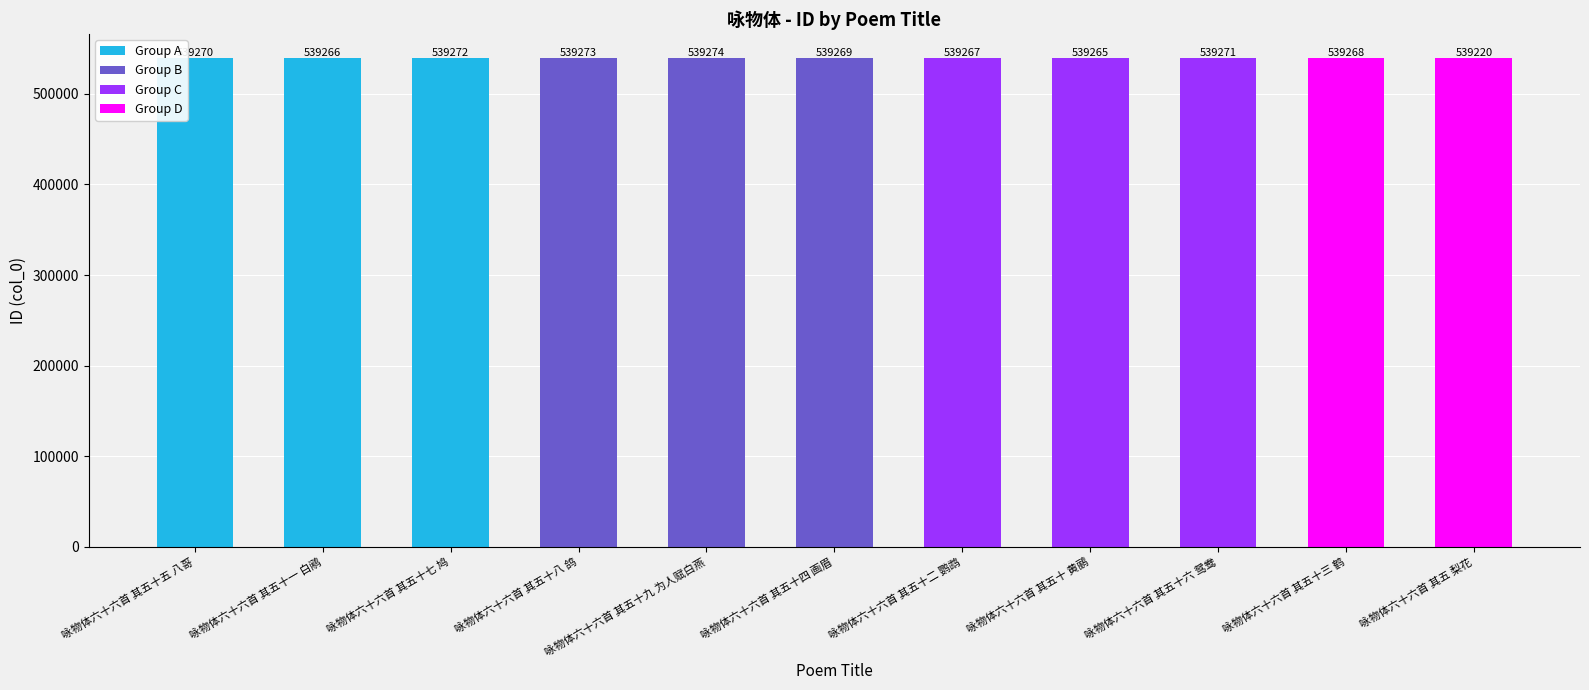

Does the chart contain any negative values?

No